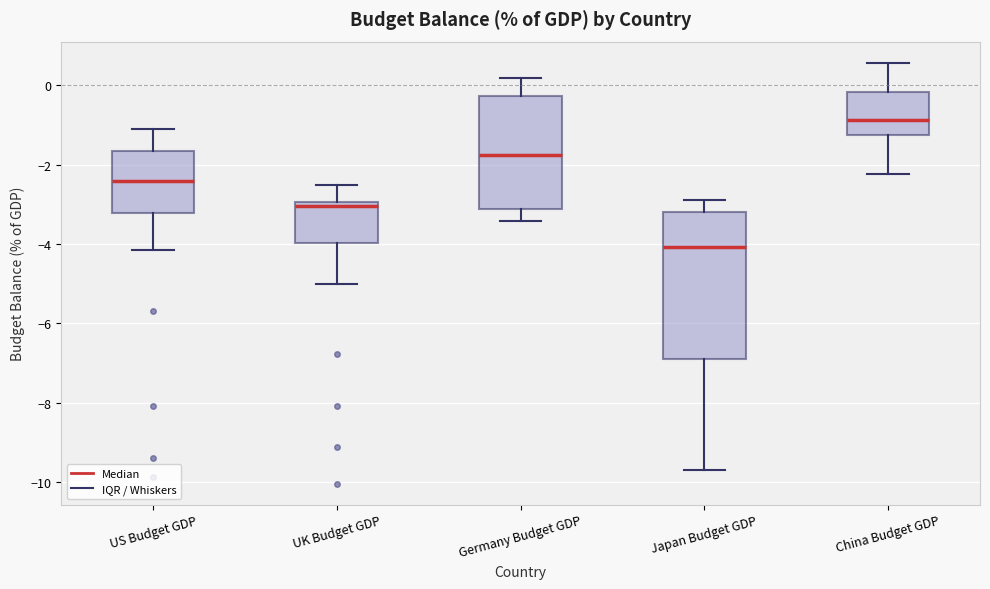

Reading left to right, read every box against the y-axis: the position of its median line, the range the box covers, and the ends of its whiskers. The values are not printed on the chart, so give them approximately, as read against the axis.

US Budget GDP: median -2.4, box -3.2 to -1.6, whiskers -4.2 to -1.0
UK Budget GDP: median -3.0 (just below the box's upper edge), box -4.0 to -3.0, whiskers -5.0 to -2.6
Germany Budget GDP: median -1.8, box -3.2 to -0.2, whiskers -3.4 to 0.2
Japan Budget GDP: median -4.0, box -6.8 to -3.2, whiskers -9.6 to -2.8
China Budget GDP: median -0.8, box -1.2 to -0.2, whiskers -2.2 to 0.6